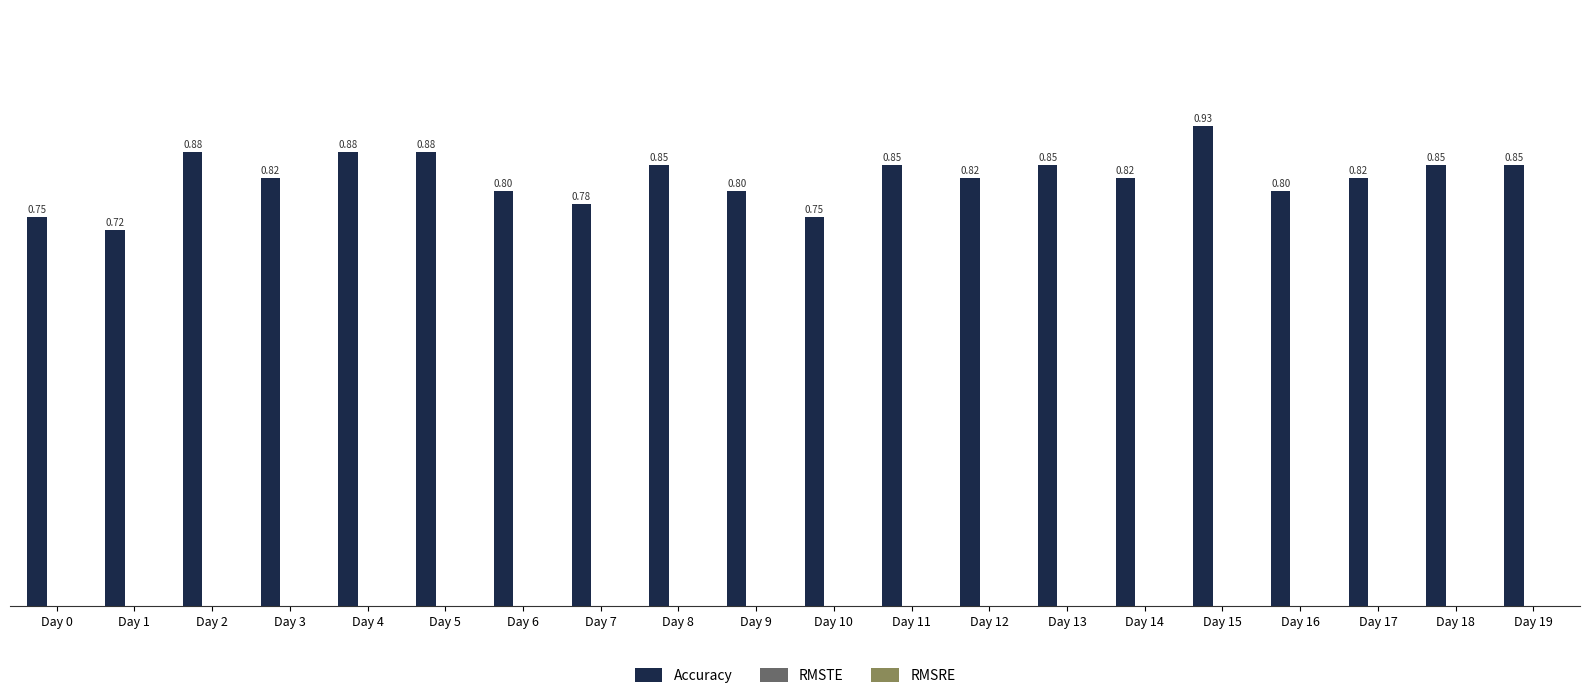

Between Day 10 and Day 12, which is larger?

Day 12